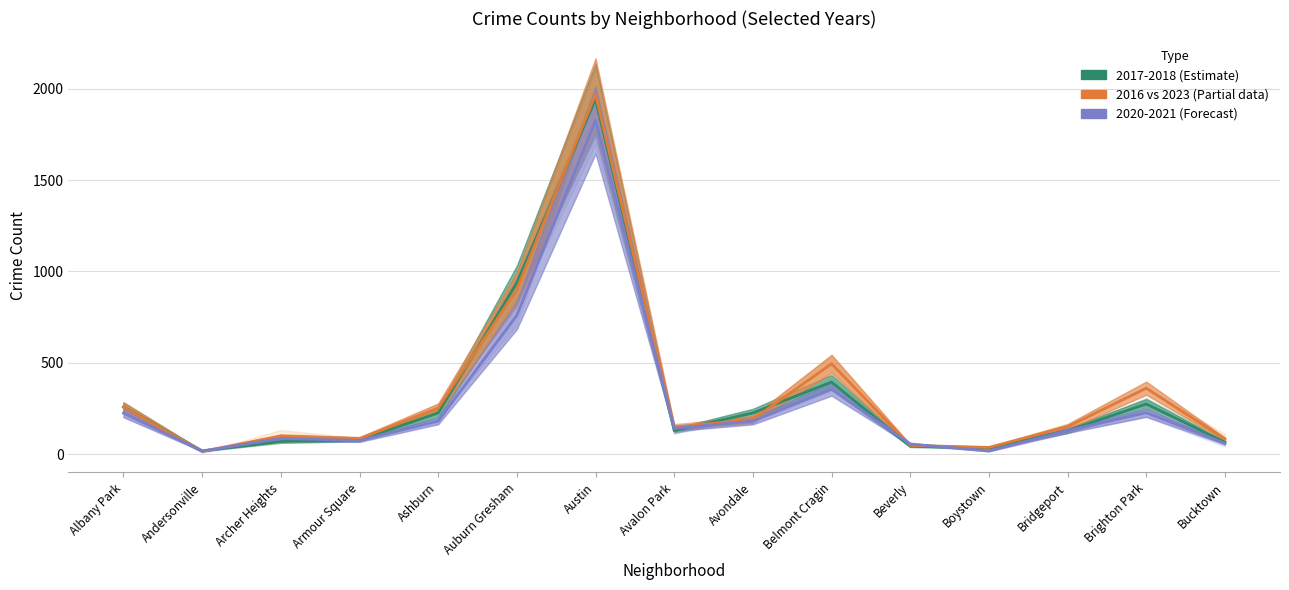

Reading left to right, extract all data points from this chart.

2017-2018 (Estimate): 258.0	18.0	69.0	78.0	225.5	938.0	1942.0	128.5	225.5	394.5	43.5	33.5	128.5	274.5	66.0
2016 vs 2023 (Partial): 257.0	15.5	98.5	85.0	252.0	903.0	1969.0	147.5	190.0	494.5	48.0	37.0	150.0	361.0	83.0
2020-2021 (Forecast): 224.5	16.5	86.0	74.5	181.5	759.5	1827.0	140.5	181.0	355.5	55.5	17.5	129.0	227.0	59.0